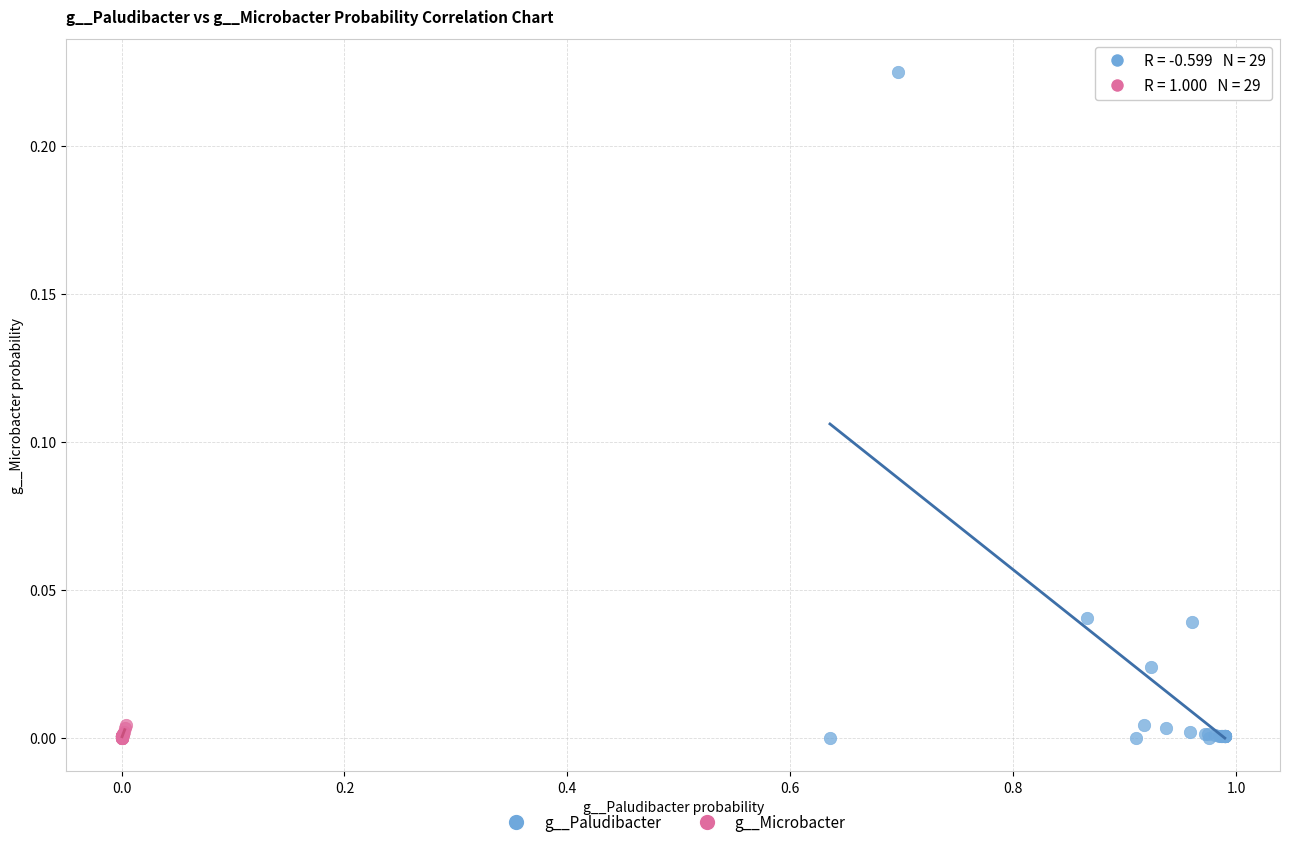

Which series has the largest Y range (max minus min)?

g__Paludibacter